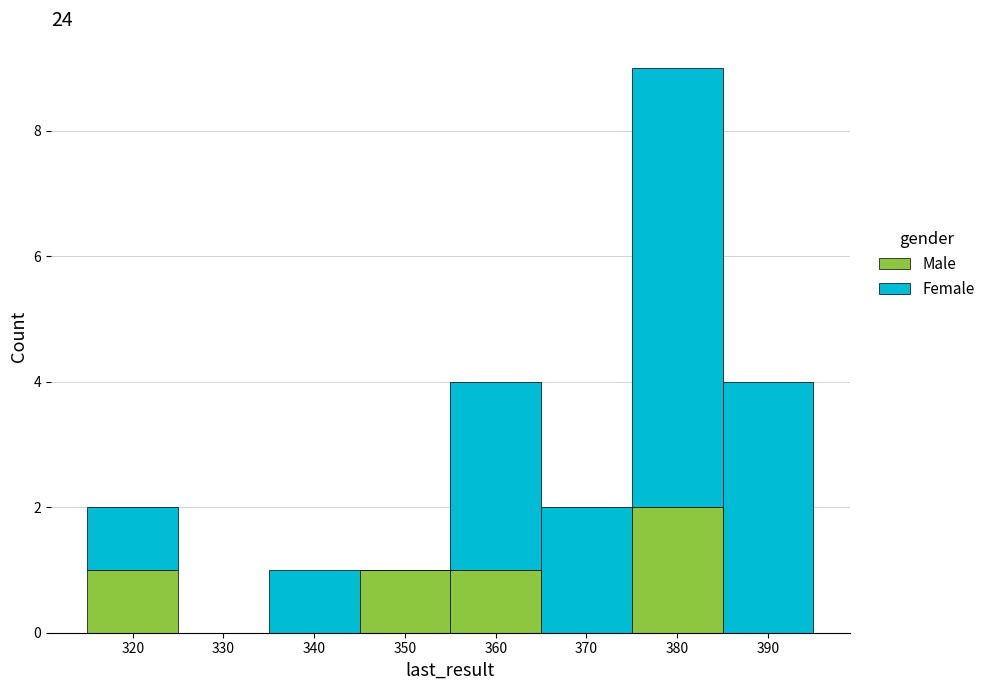

Reading left to right, transcribe this chart: for each stacked bar, give the range it covers on the x-axis and its total height. The values are not printed on the chart, so give them approximately, as read against the axis.

315 to 325: 2
325 to 335: 0
335 to 345: 1
345 to 355: 1
355 to 365: 4
365 to 375: 2
375 to 385: 9
385 to 395: 4